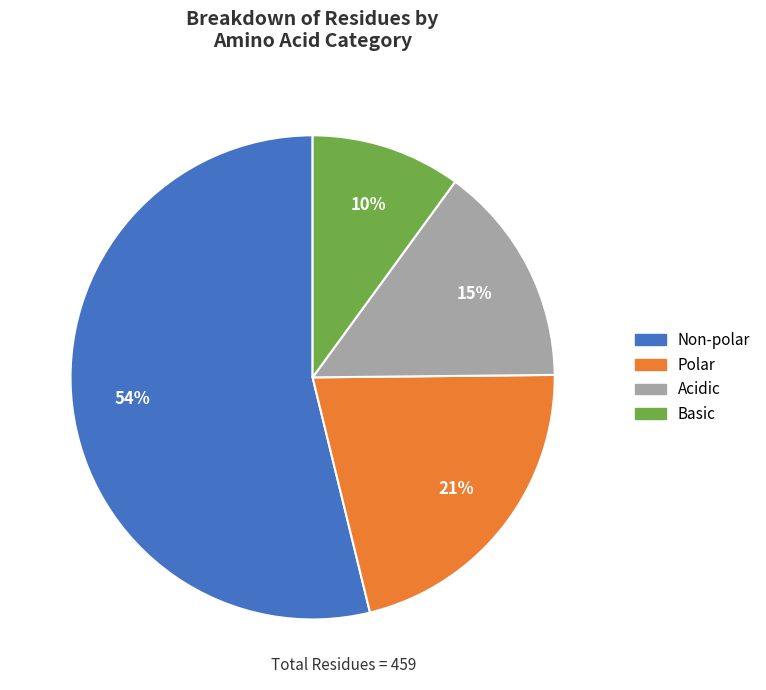

To the nearest percent, what is the difference between the largest and smallest slice percentages?

44%